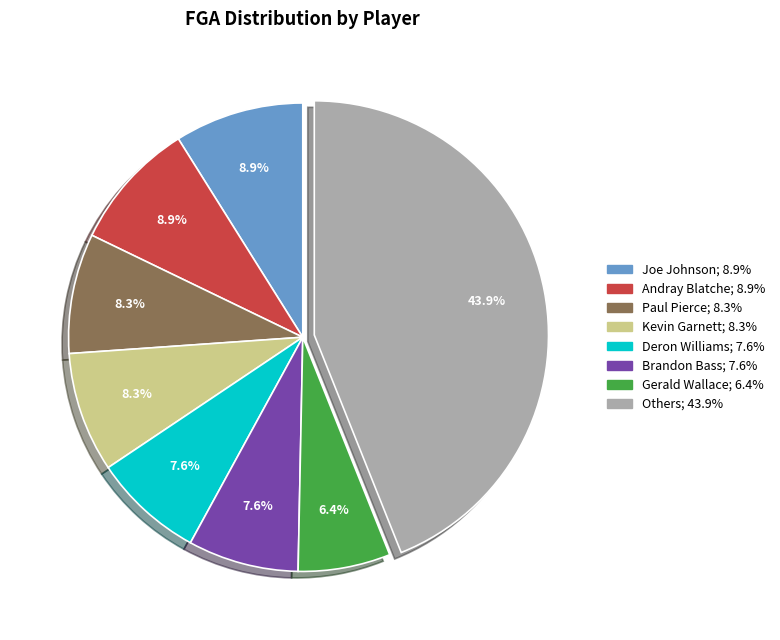

Does any single category account for the majority?

No